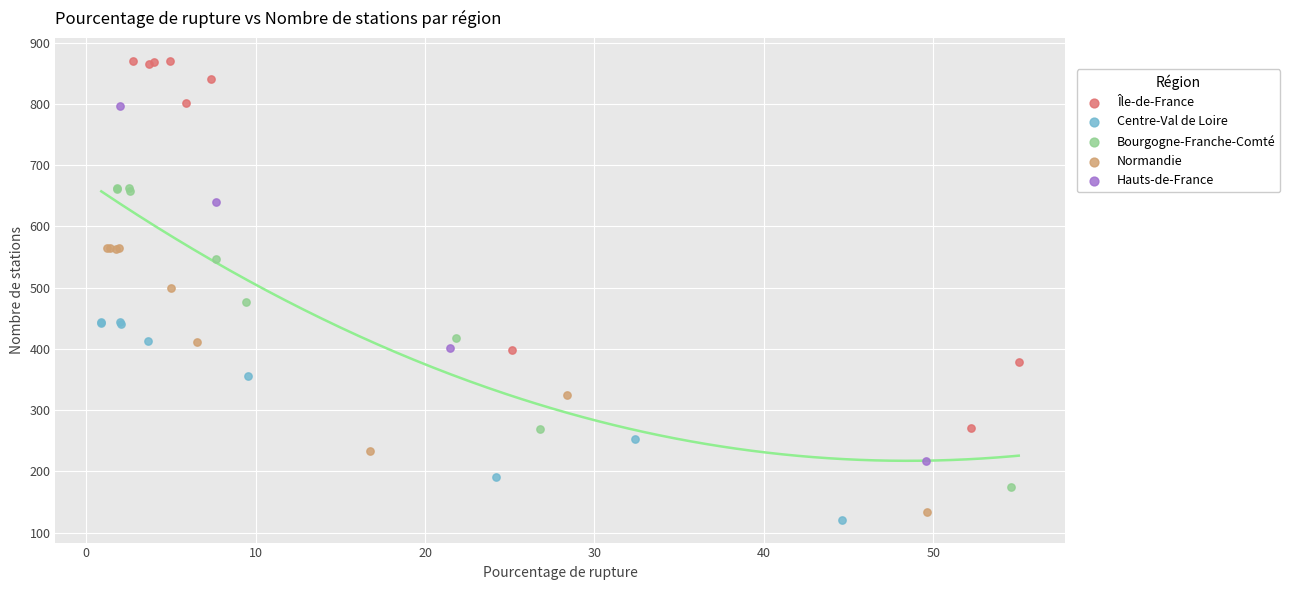

Which series has the largest Y range (max minus min)?

Île-de-France